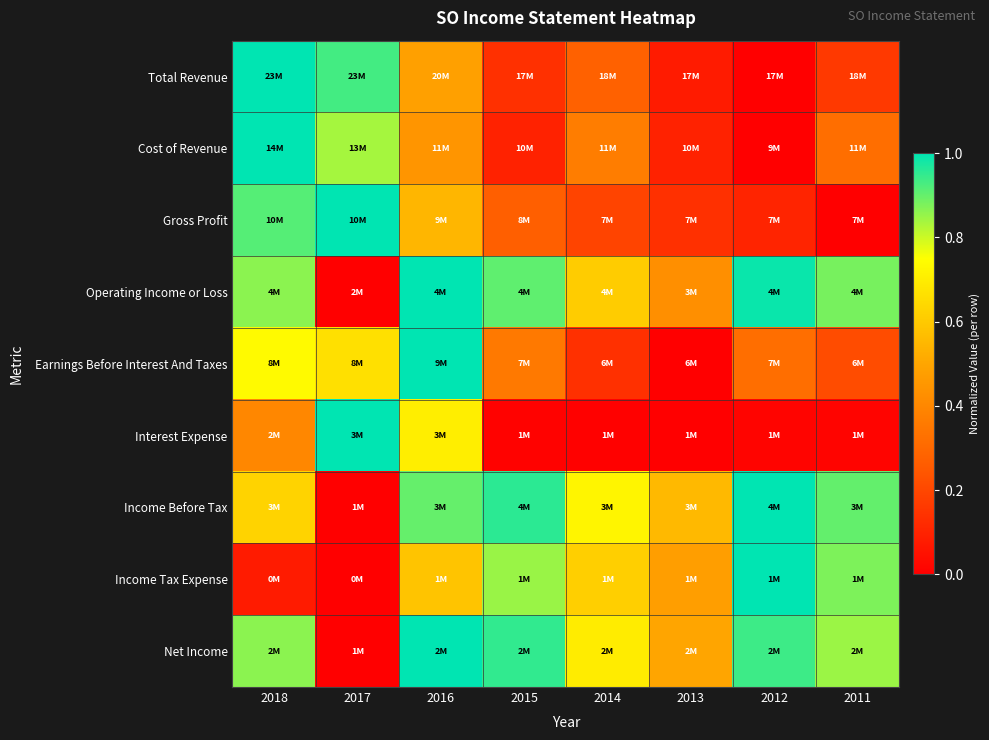

Which has a higher value, 2011 or 2013?

2011